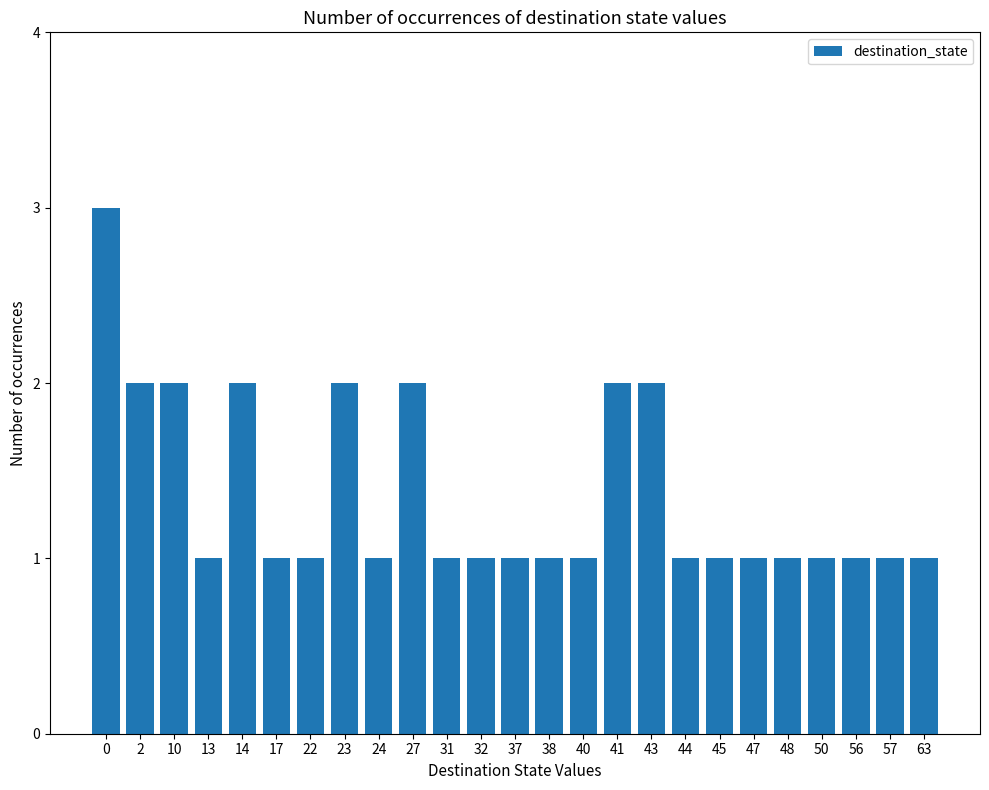

What is the ratio of the value at 27 to the value at 37?

2.0